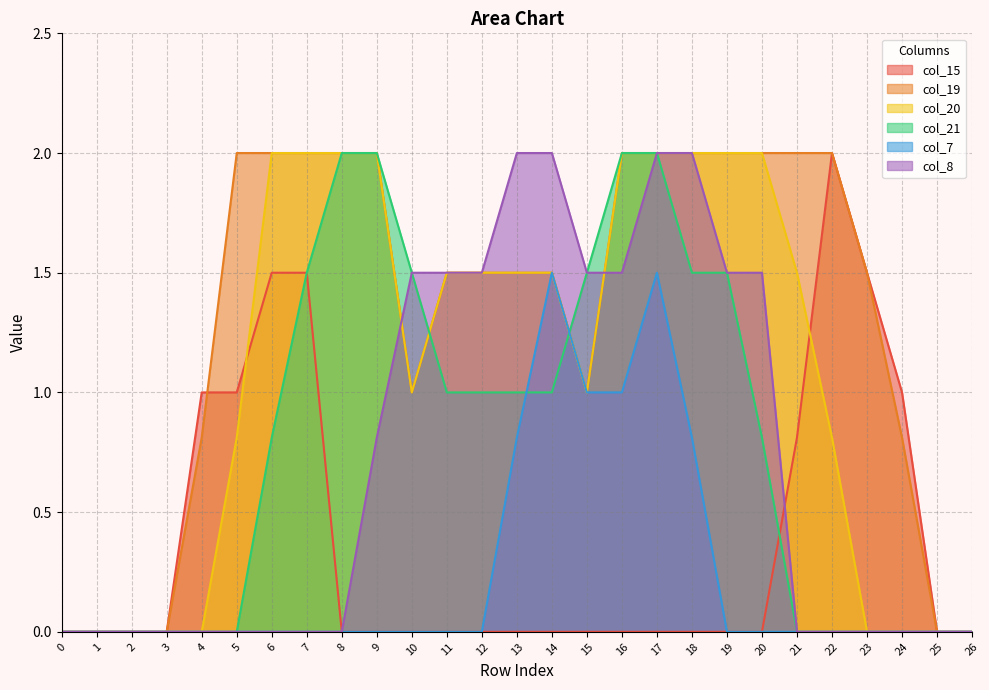

True or false: col_19 has a value of 0.3 at 24.

False